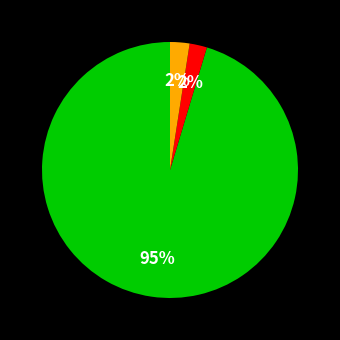

Is there any slice that represents more than half of the pie?

Yes